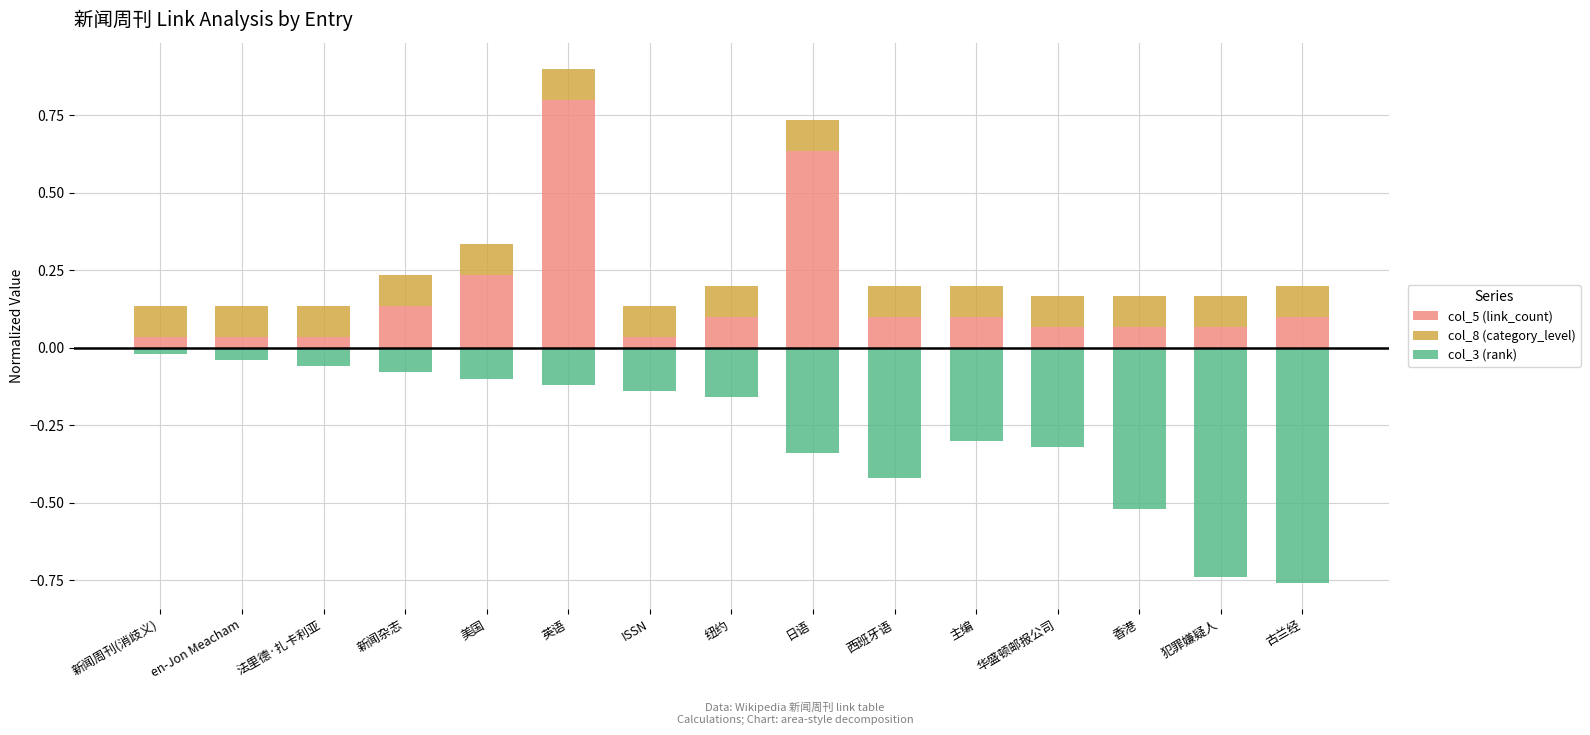

Reading right to left, what are all the values shown in this chart?

col_5 (link_count): 古兰经=0.1	犯罪嫌疑人=0.1	香港=0.1	华盛顿邮报公司=0.1	主编=0.1	西班牙语=0.1	日语=0.6	纽约=0.1	ISSN=0.0	英语=0.8	美国=0.2	新闻杂志=0.1	法里德·扎卡利亚=0.0	en-Jon Meacham=0.0	新闻周刊(消歧义)=0.0
col_8 (category_level): 古兰经=0.1	犯罪嫌疑人=0.1	香港=0.1	华盛顿邮报公司=0.1	主编=0.1	西班牙语=0.1	日语=0.1	纽约=0.1	ISSN=0.1	英语=0.1	美国=0.1	新闻杂志=0.1	法里德·扎卡利亚=0.1	en-Jon Meacham=0.1	新闻周刊(消歧义)=0.1
col_3 (rank): 古兰经=-0.8	犯罪嫌疑人=-0.7	香港=-0.5	华盛顿邮报公司=-0.3	主编=-0.3	西班牙语=-0.4	日语=-0.3	纽约=-0.2	ISSN=-0.1	英语=-0.1	美国=-0.1	新闻杂志=-0.1	法里德·扎卡利亚=-0.1	en-Jon Meacham=-0.0	新闻周刊(消歧义)=-0.0